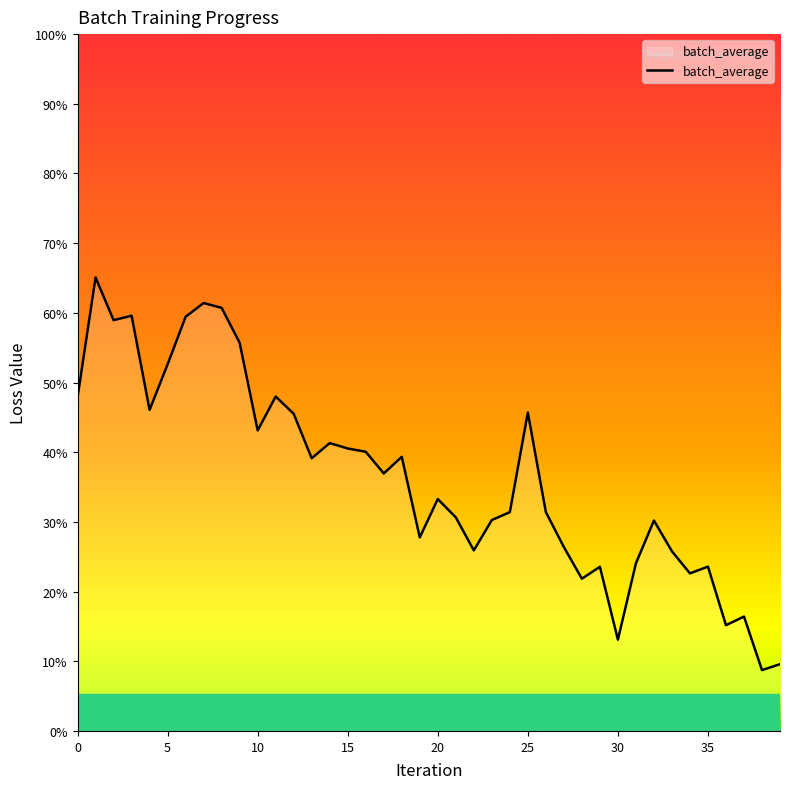

Does the chart have visible grid lines?

No